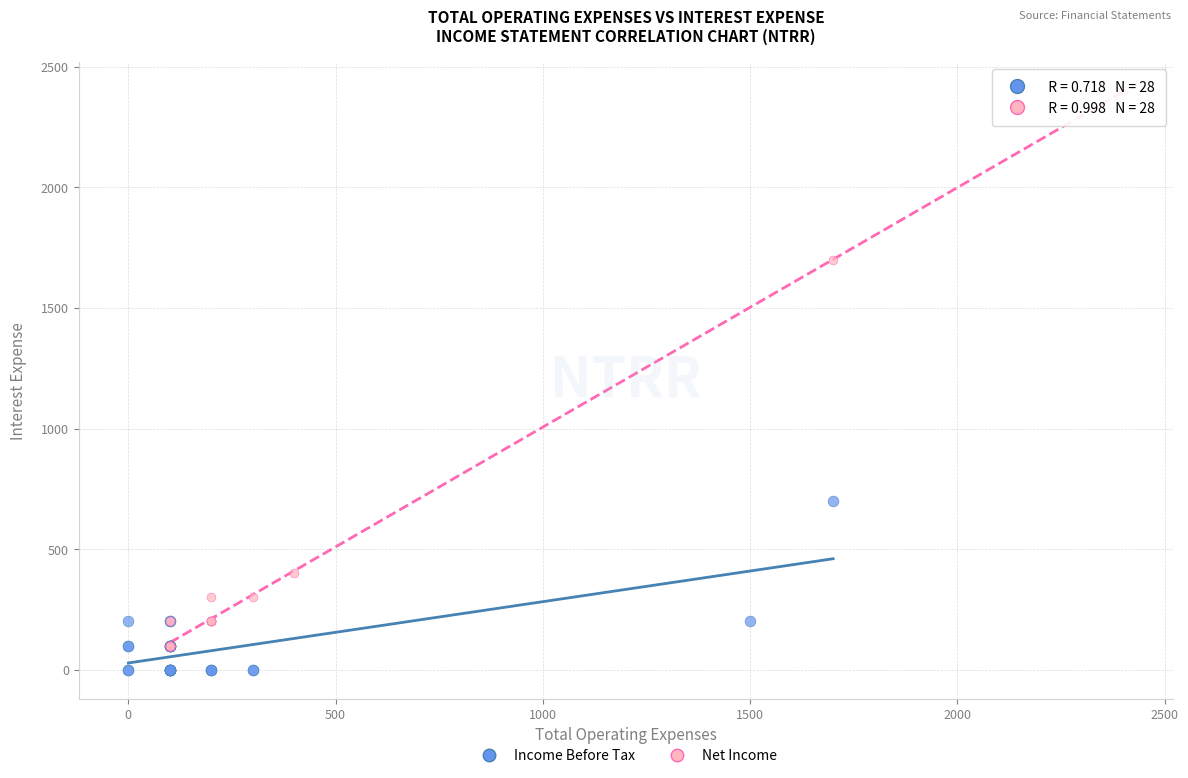

Which series has the widest spread of Y values?

Net Income